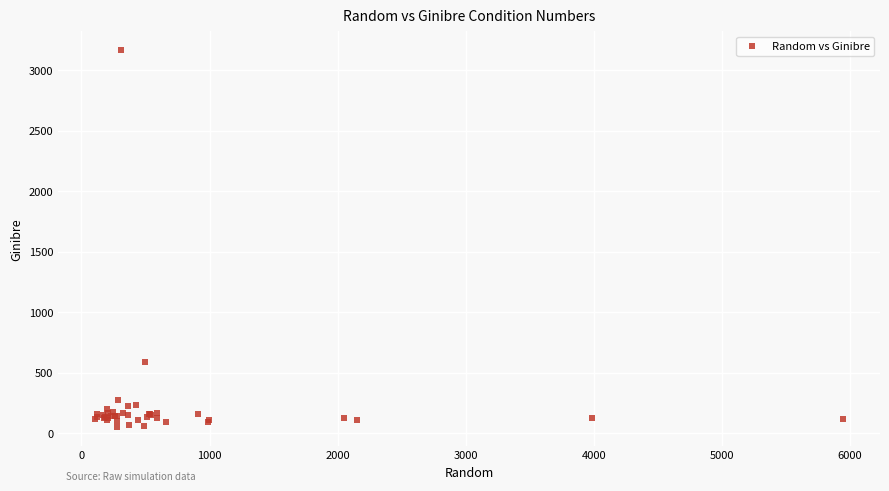

What Y value in the scatter plot is closest to 1607?

591.5